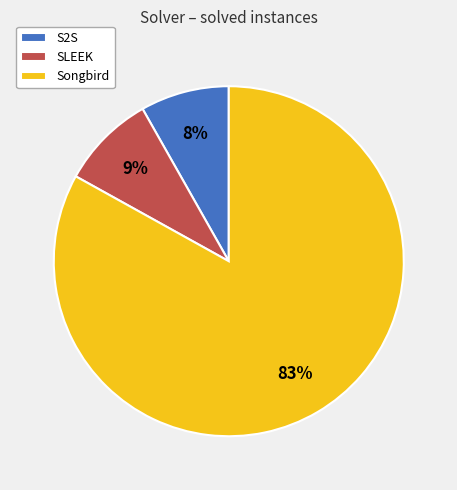

Rank the categories by value from lowest to highest.

S2S, SLEEK, Songbird